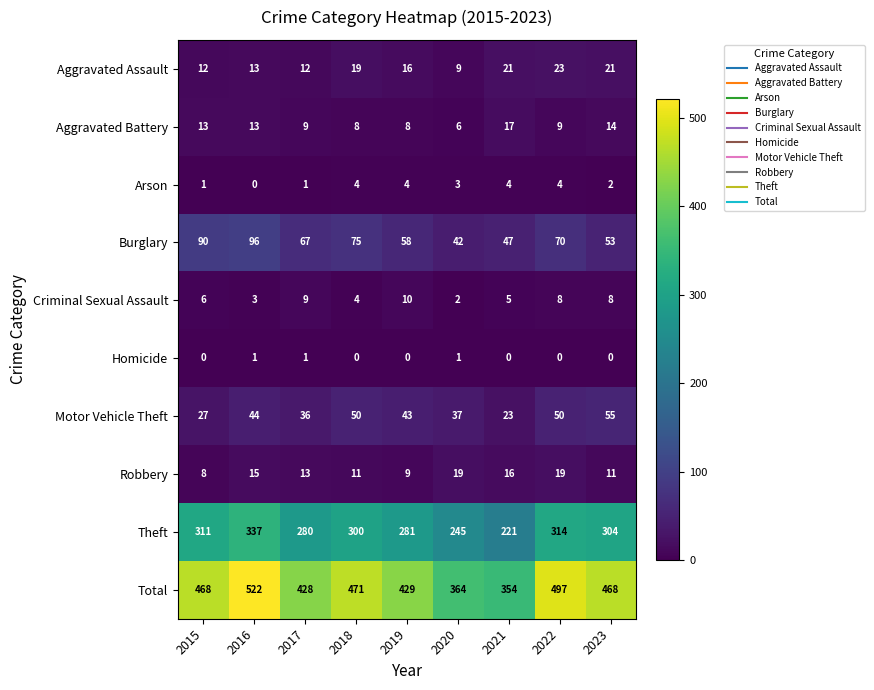

Rank the series at 2022 from highest to lowest value.

Total, Theft, Burglary, Motor Vehicle Theft, Aggravated Assault, Robbery, Aggravated Battery, Criminal Sexual Assault, Arson, Homicide